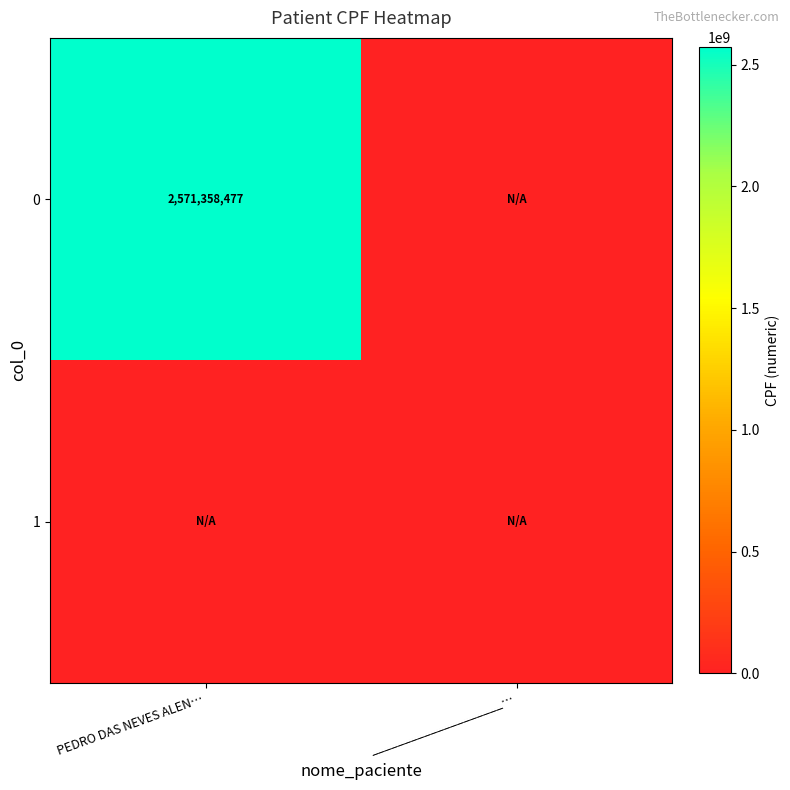

The value of 1 at PEDRO DAS NEVES ALEN… is 0. True or false?

True